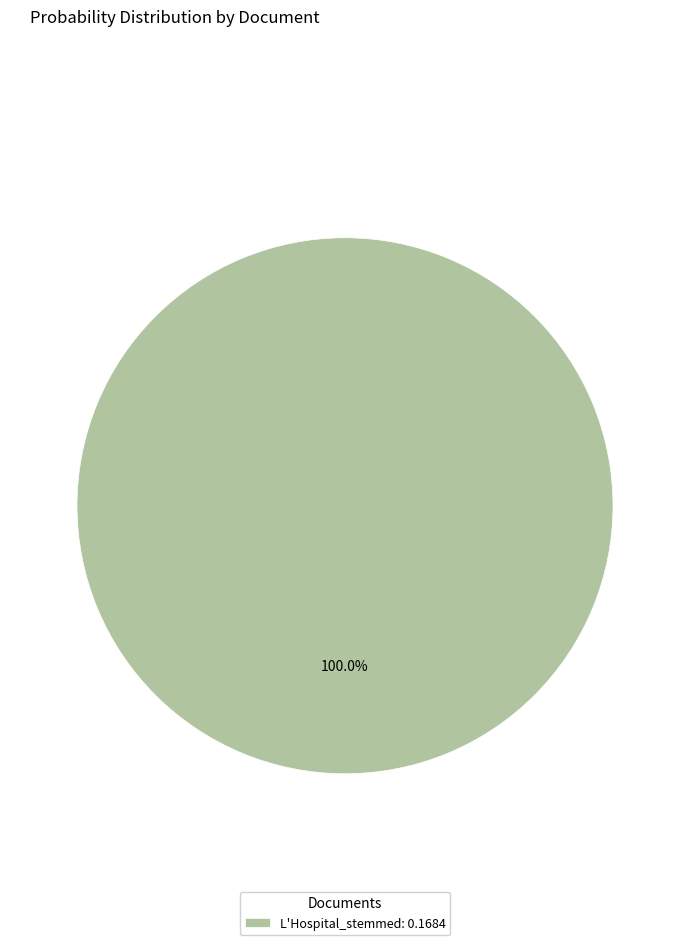

Which slice represents more than half of the pie?

L'Hospital_stemmed: 0.1684